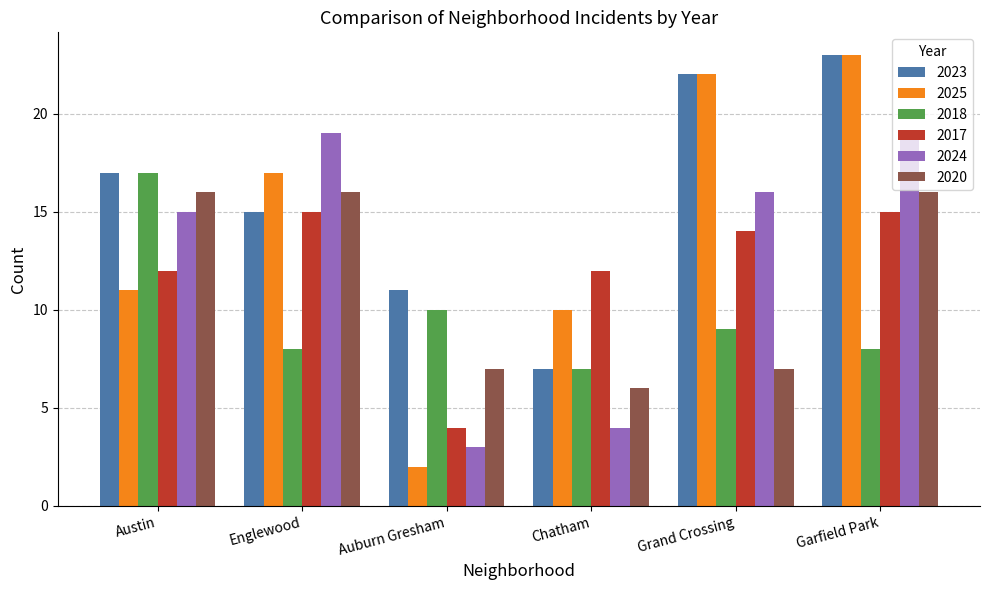

Which series has the widest spread of values?

2025